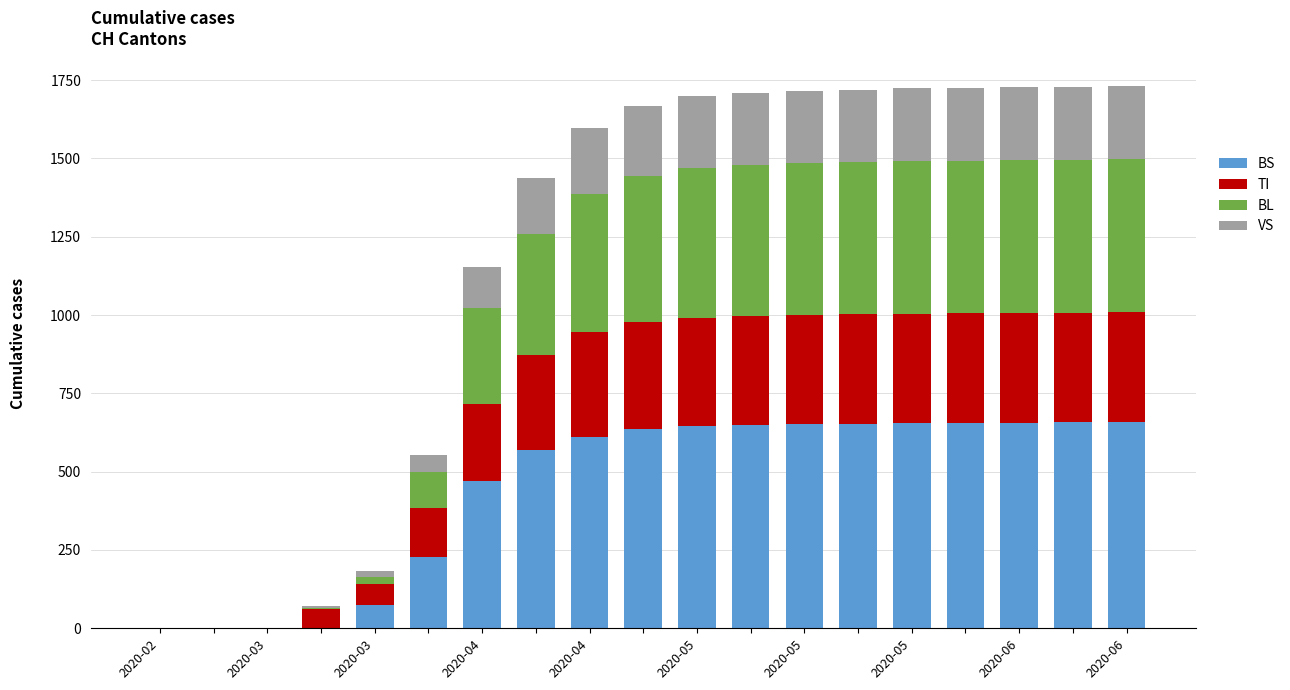

What is the sum of all BS values?

8468